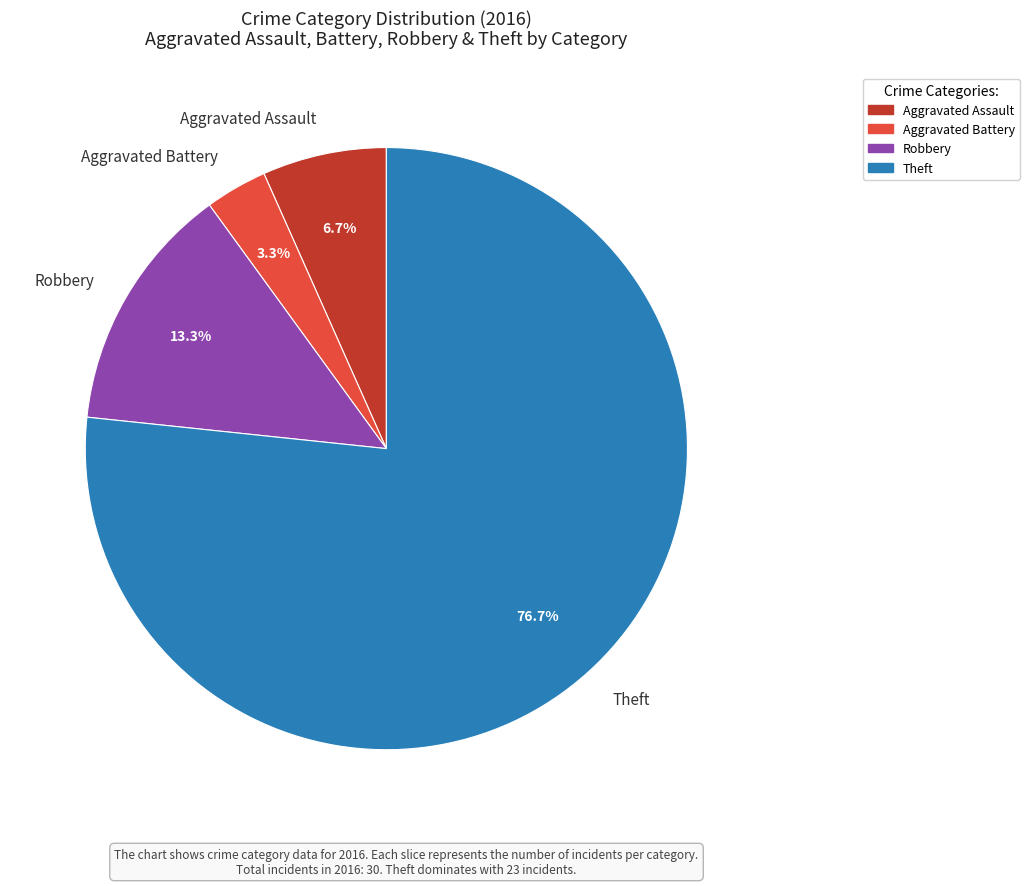

Is Robbery the majority of the pie?

No